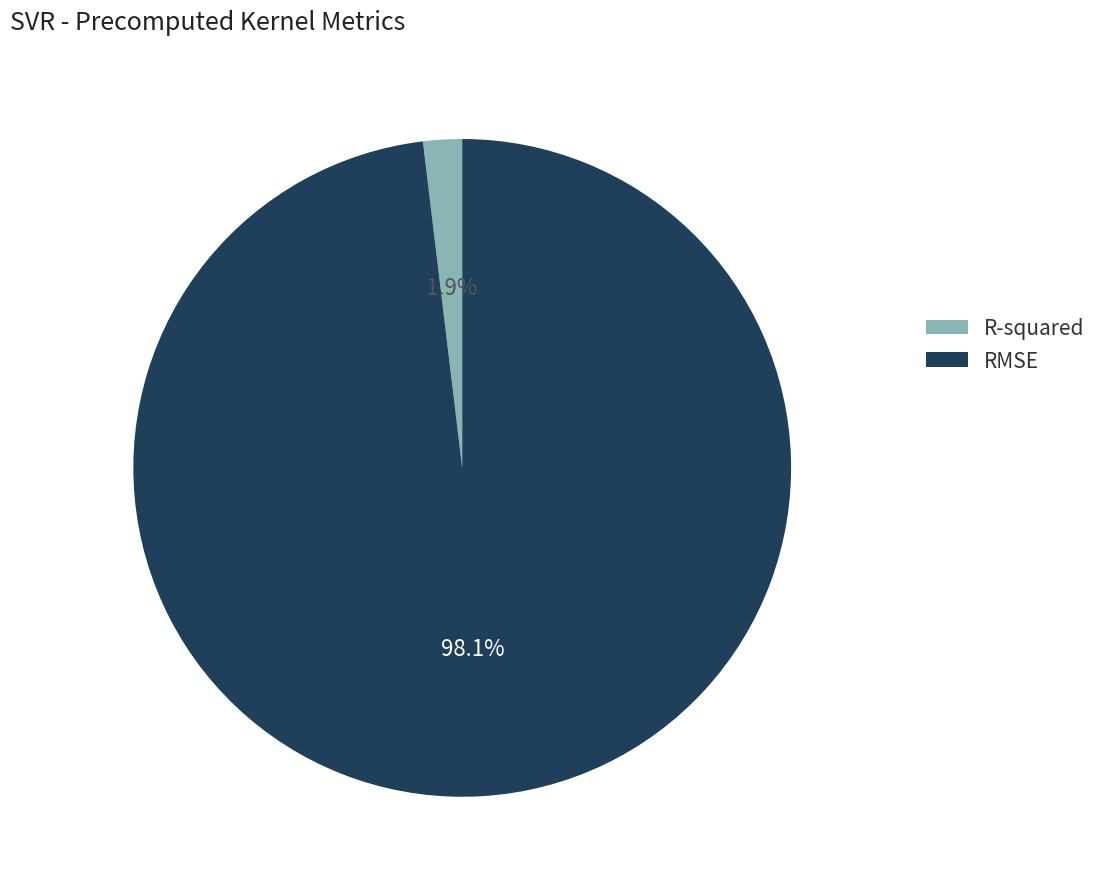

Which slice is the largest?

RMSE